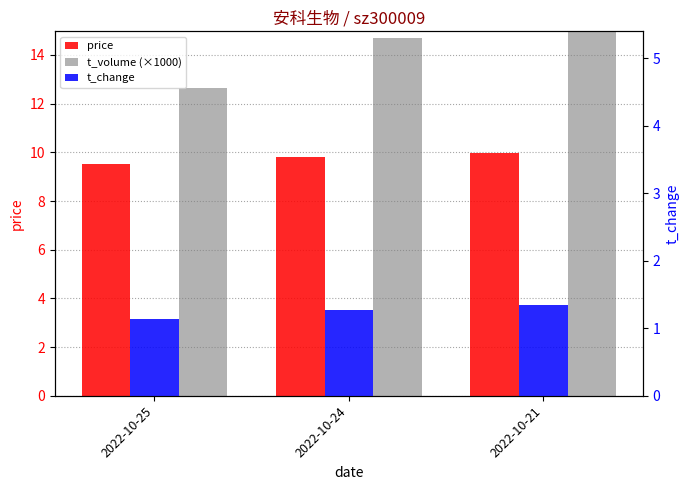

Rank the series by their maximum value, from highest to lowest.

t_volume (×1000), price, t_change